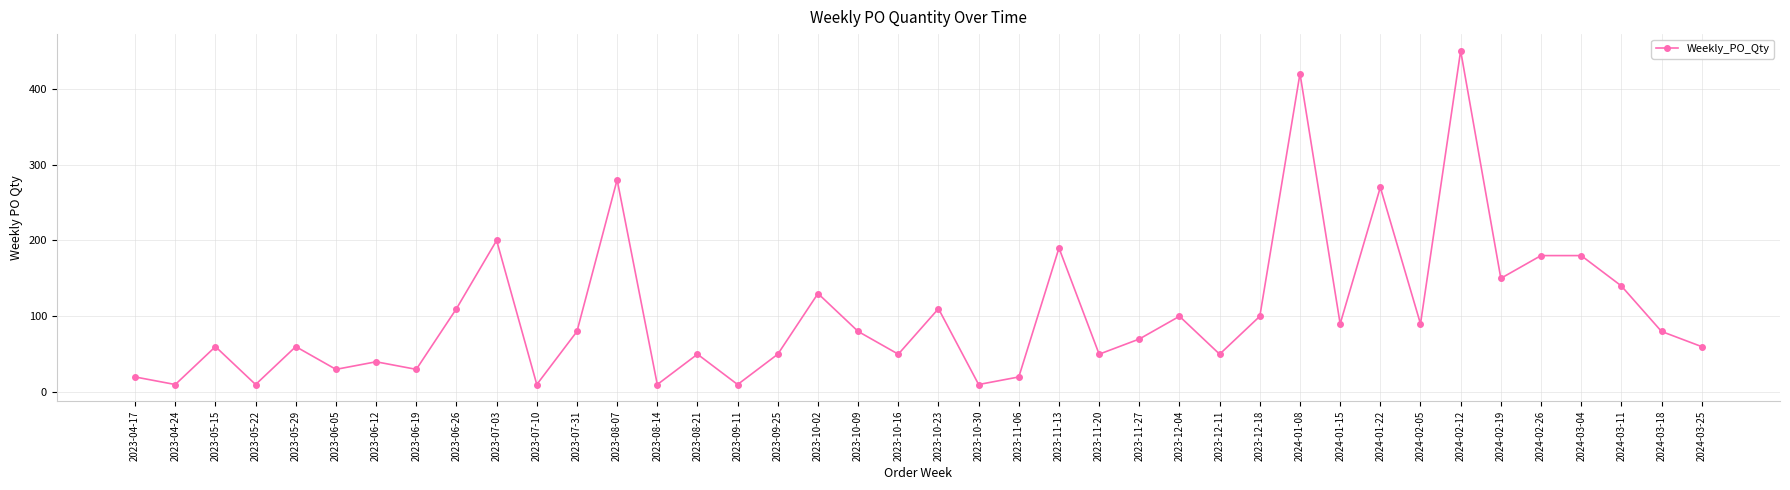

What is the smallest value displayed?

10